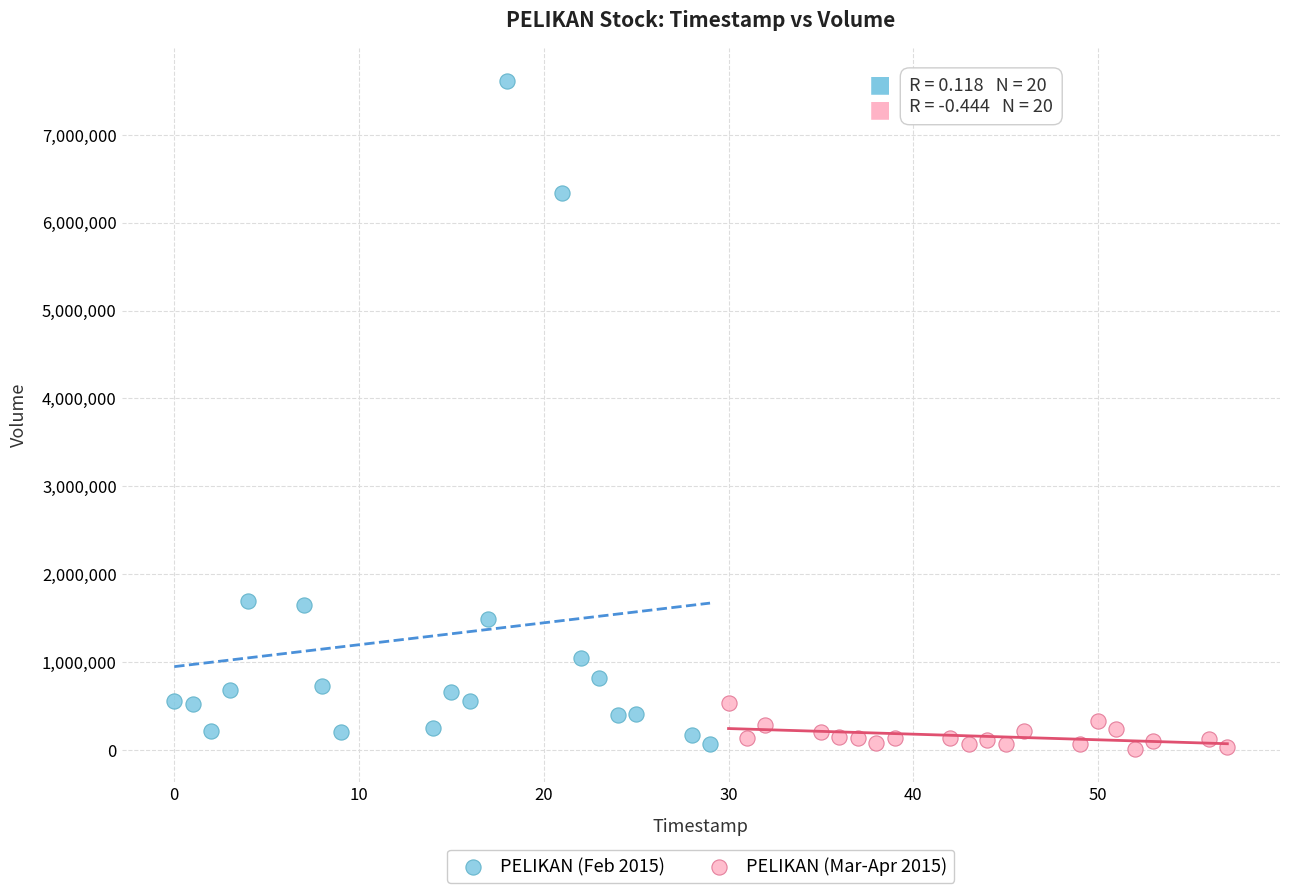

Which series reaches the maximum Y coordinate?

PELIKAN (Feb 2015)